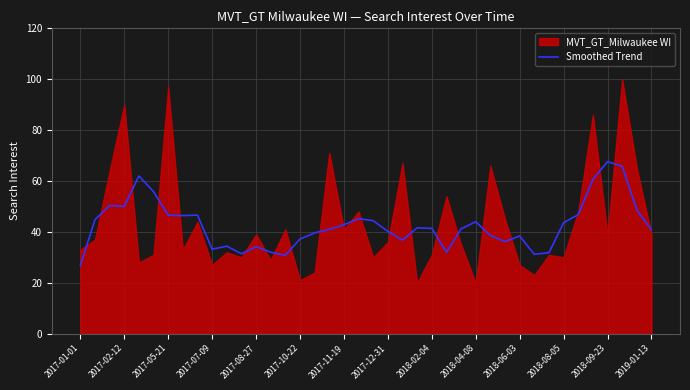

Is it true that Smoothed Trend equals 40.8 at 2019-01-13?

True